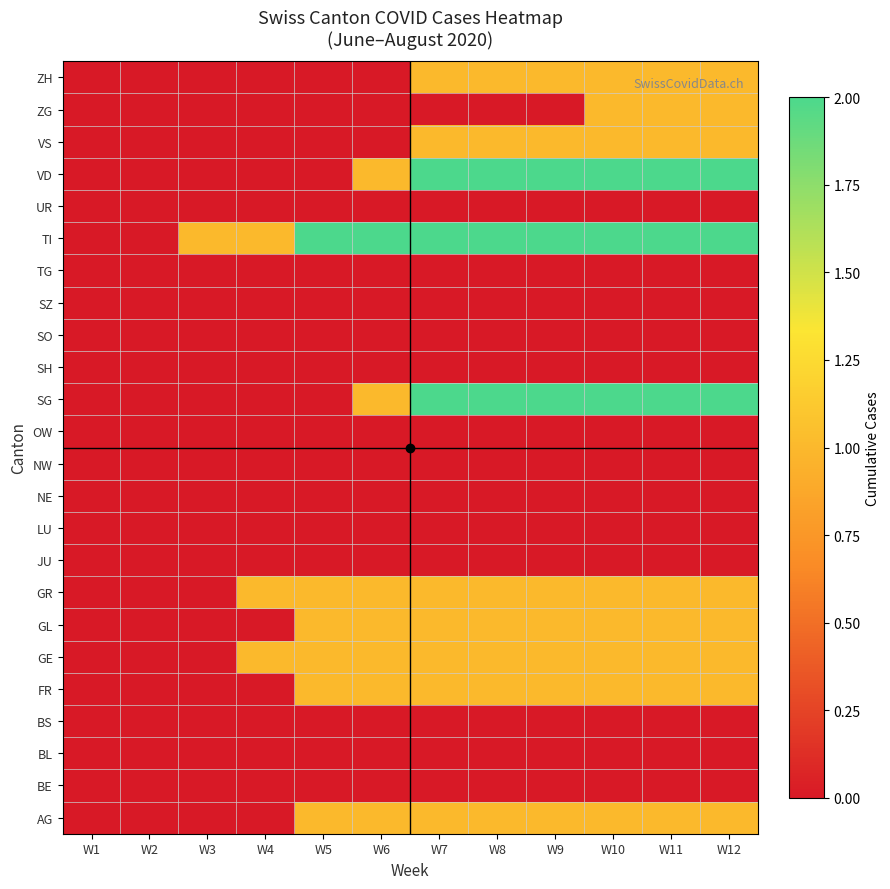

How many categories are shown in the chart?

12